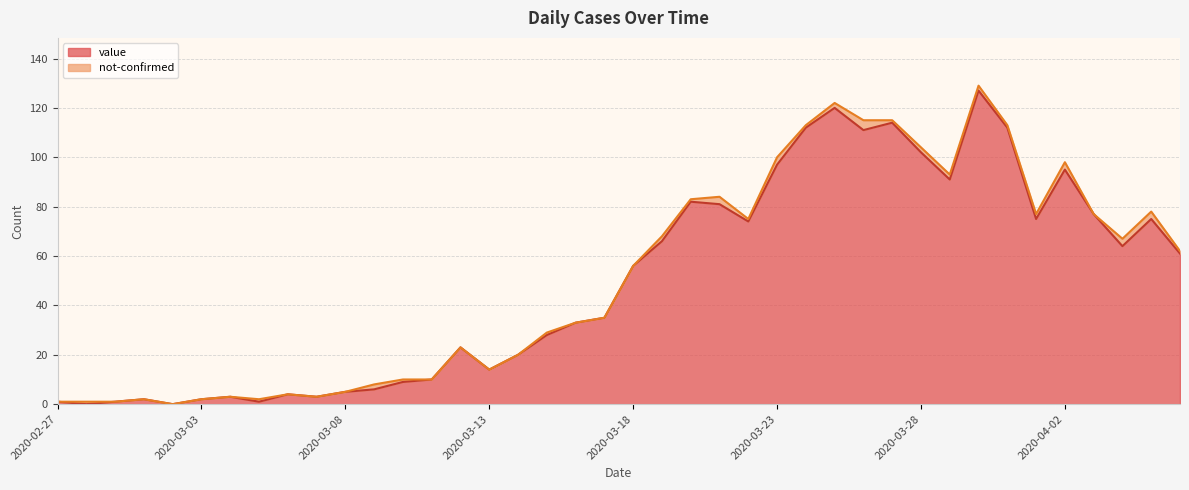

Between 2020-03-31 and 2020-03-03, which is larger?

2020-03-31